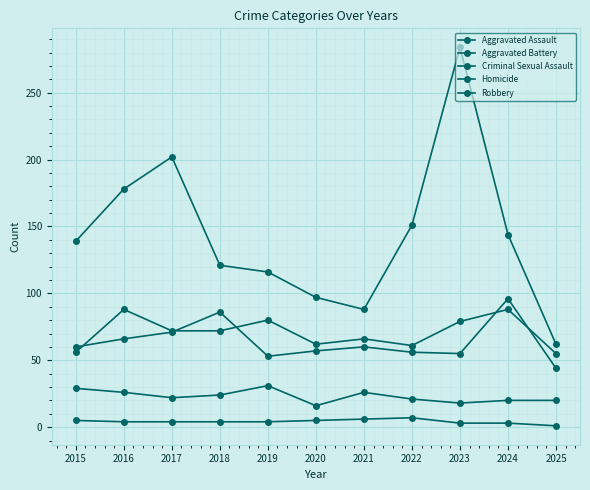

Which series changed the most between 2020 and 2024?

Robbery